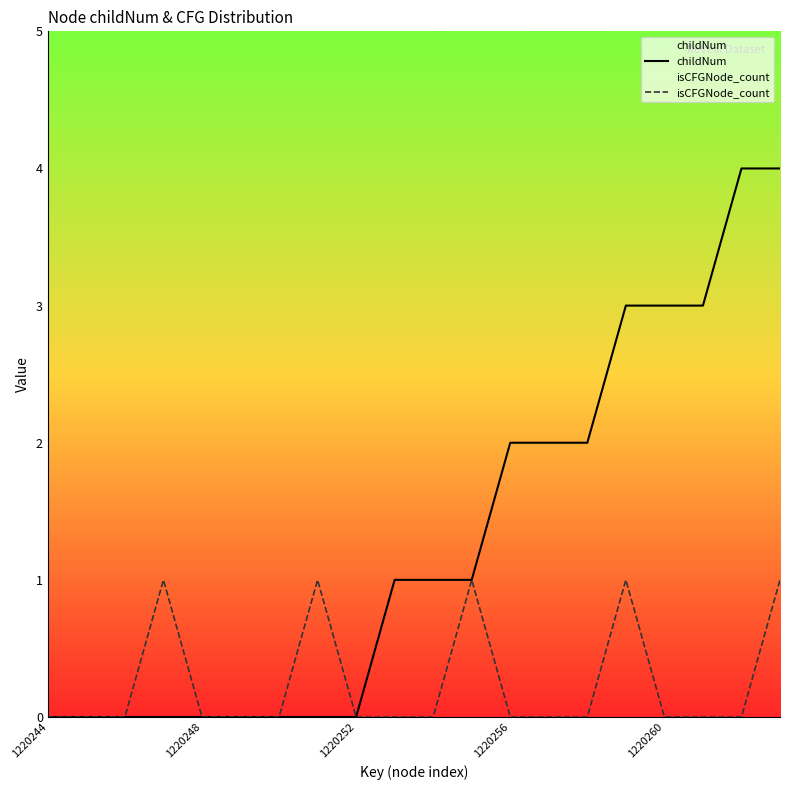

Reading left to right, extract all data points from this chart.

childNum: 0	0	0	0	0	0	0	0	0	1	1	1	2	2	2	3	3	3	4	4
isCFGNode_count: 0	0	0	1	0	0	0	1	0	0	0	1	0	0	0	1	0	0	0	1